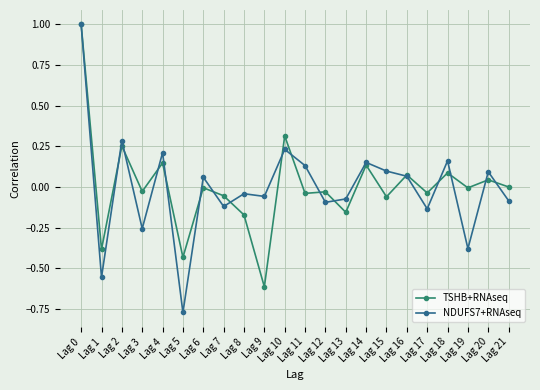

Does the chart have visible grid lines?

Yes